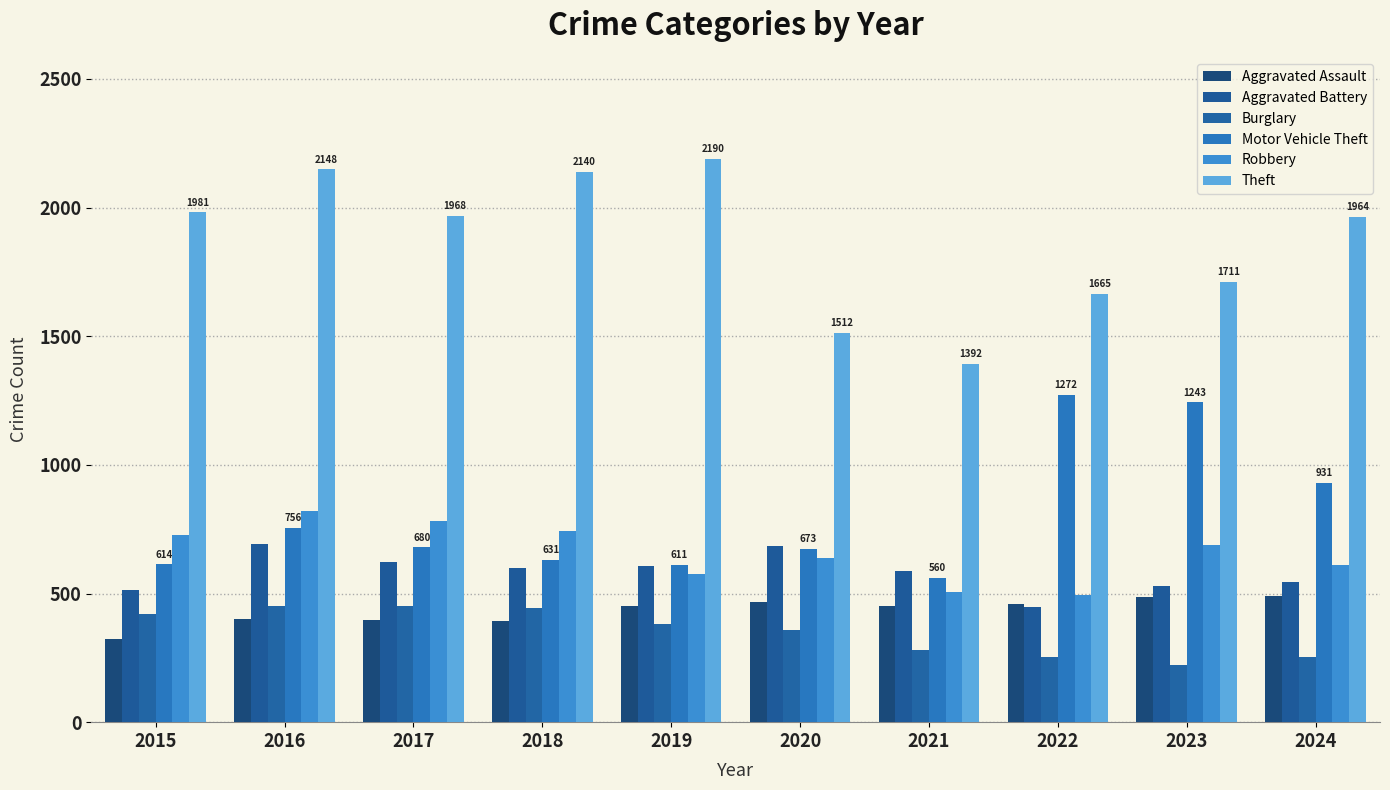

At how many categories does at least one series exceed 1439?

9